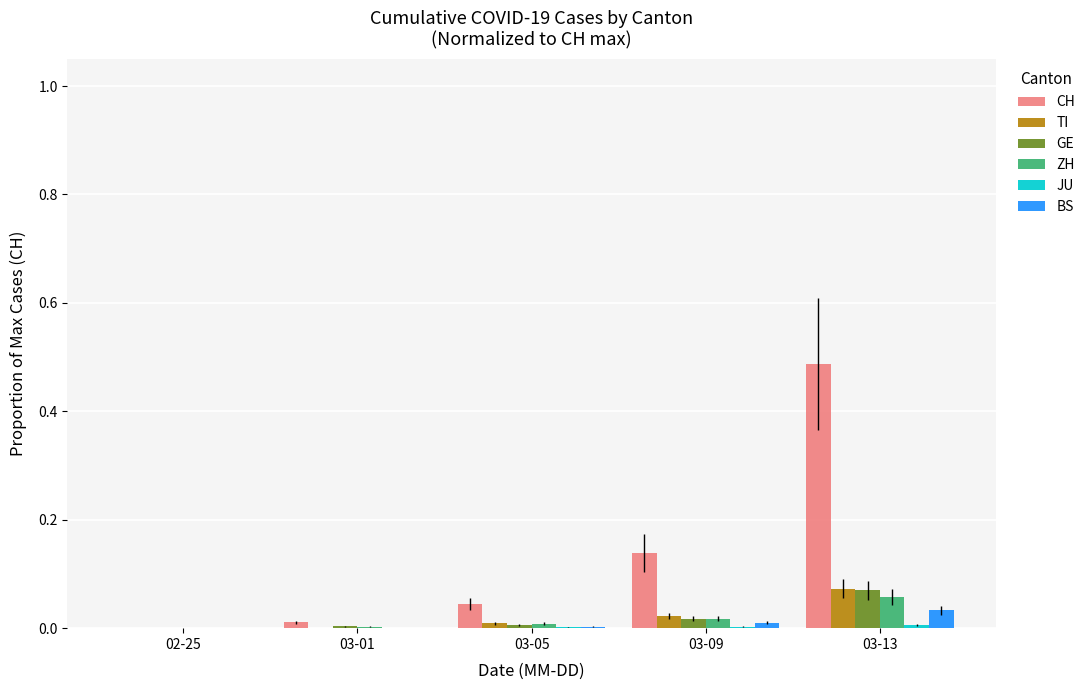

Which series has the widest spread of values?

CH